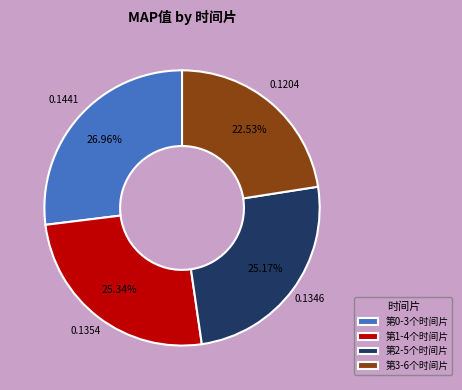

Is it true that 第0-3个时间片 is 27% of the pie?

True